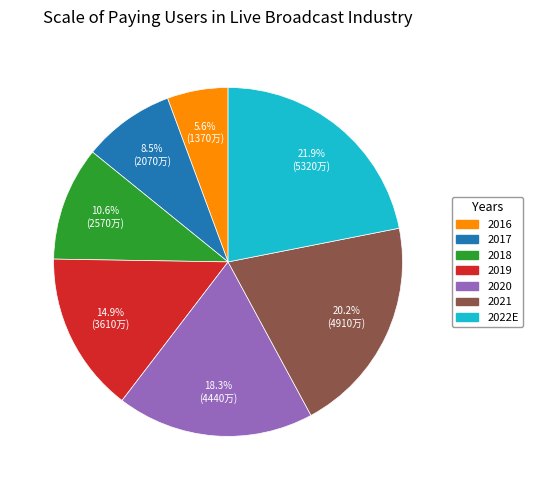

What is the ratio of the value at 2017 to the value at 2021?

0.4